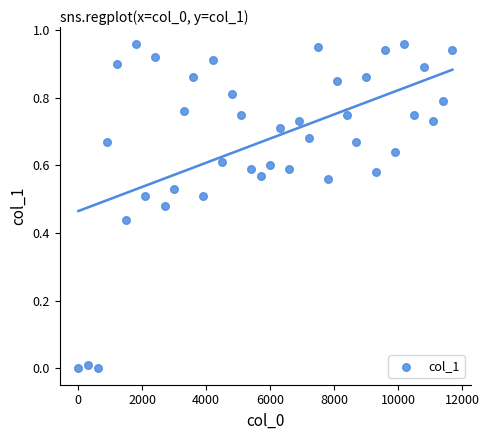

What is the range of X values (max minus min)?

11700.1